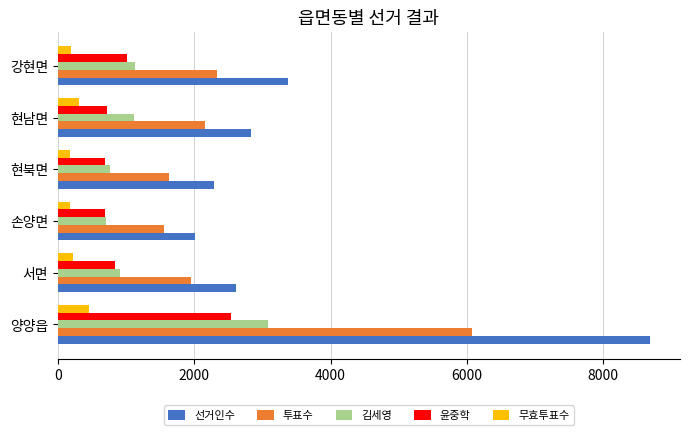

At which category is the sum across all series the highest?

양양읍